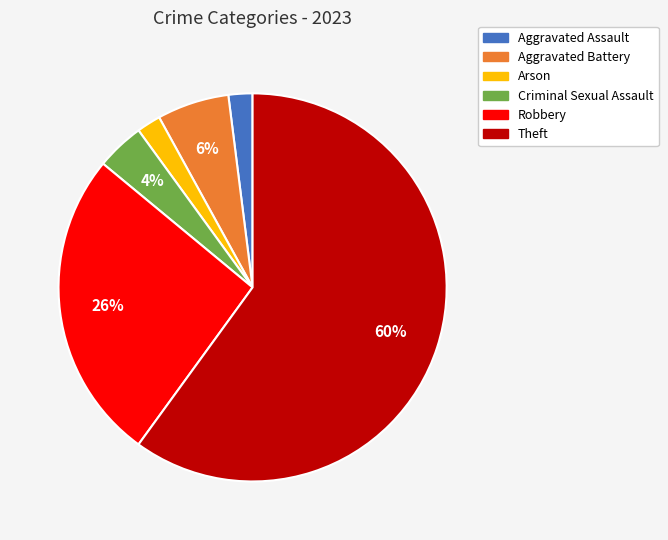

Count the number of slices in the pie.

6